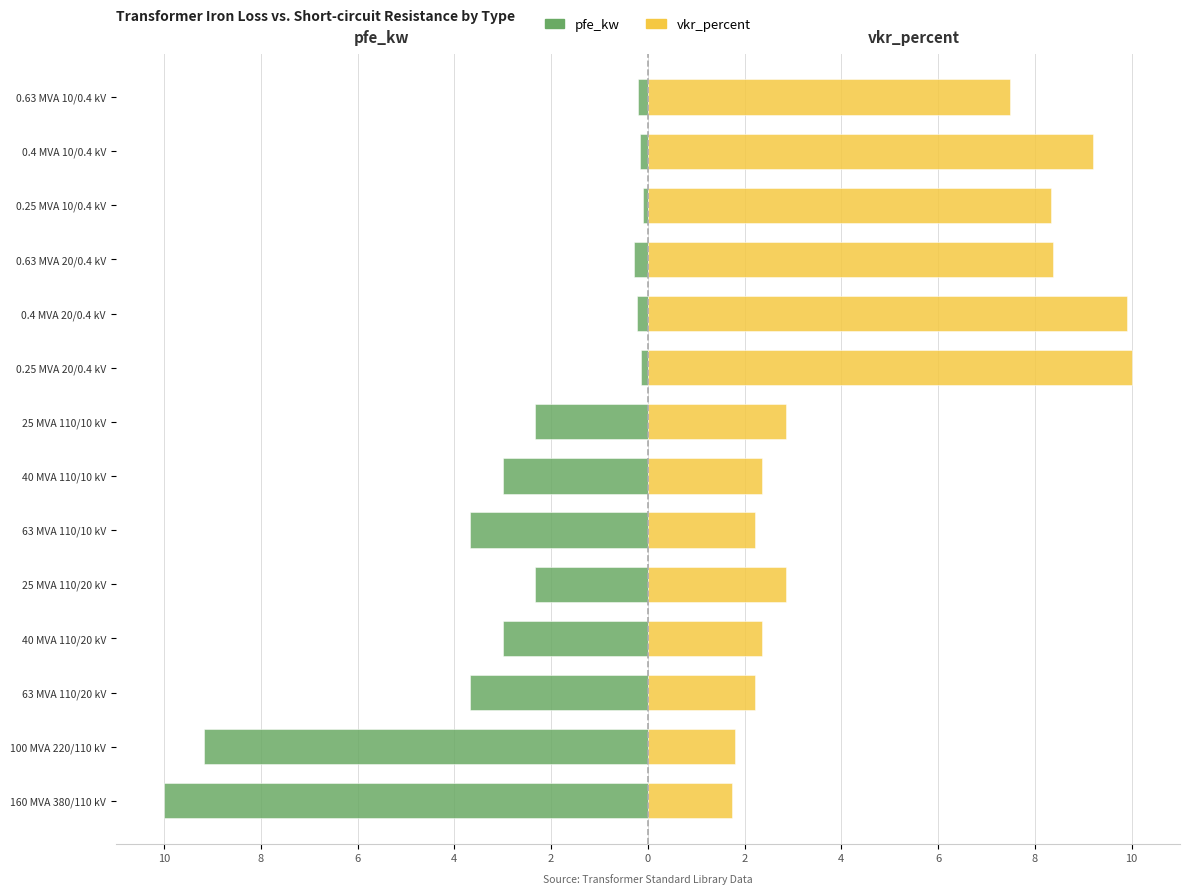

Is it true that vkr_percent equals 8.3 at 0.25 MVA 10/0.4 kV?

True